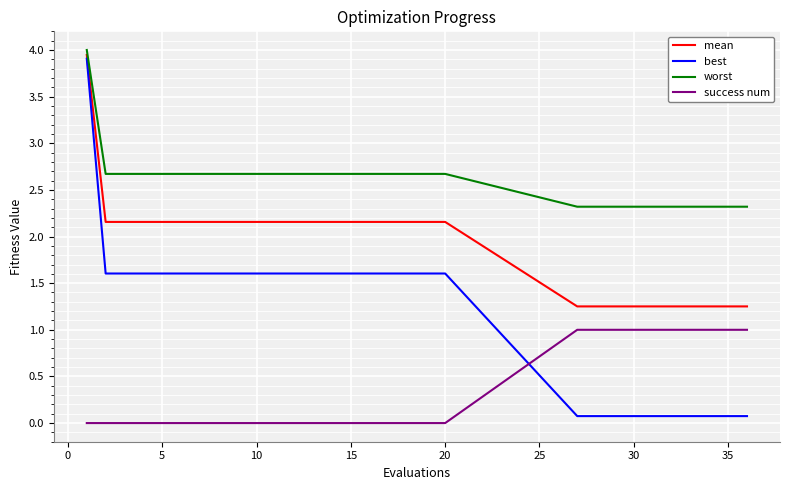

Which series has the largest range (max minus min)?

best